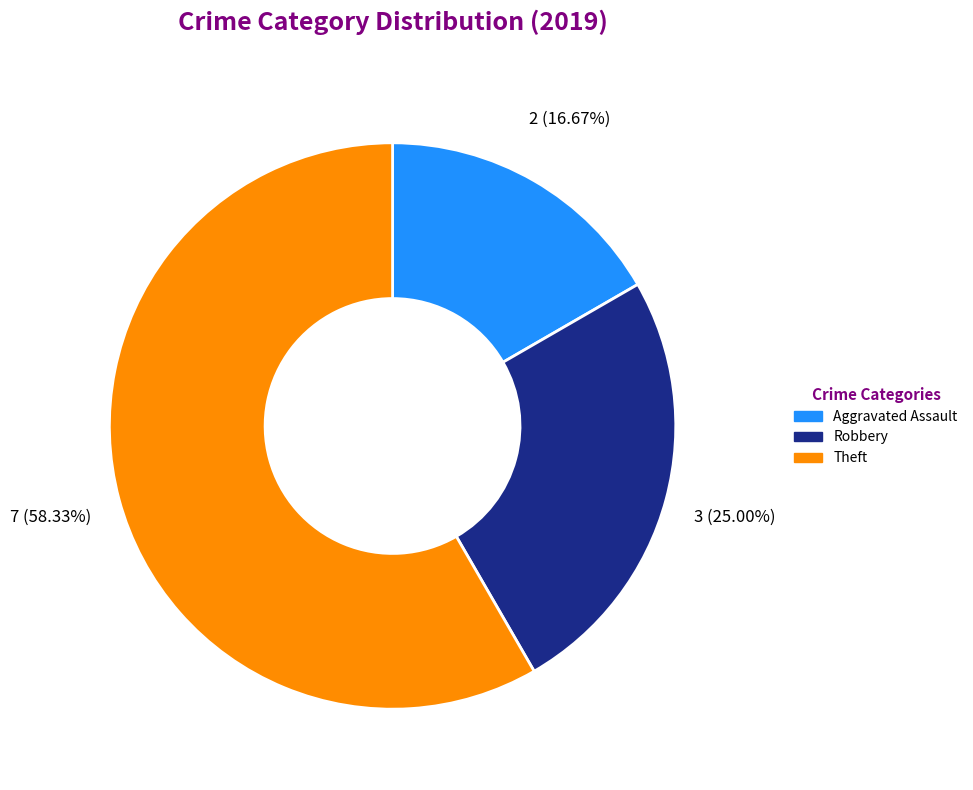

What is the ratio of the value at Theft to the value at Aggravated Assault?

3.5